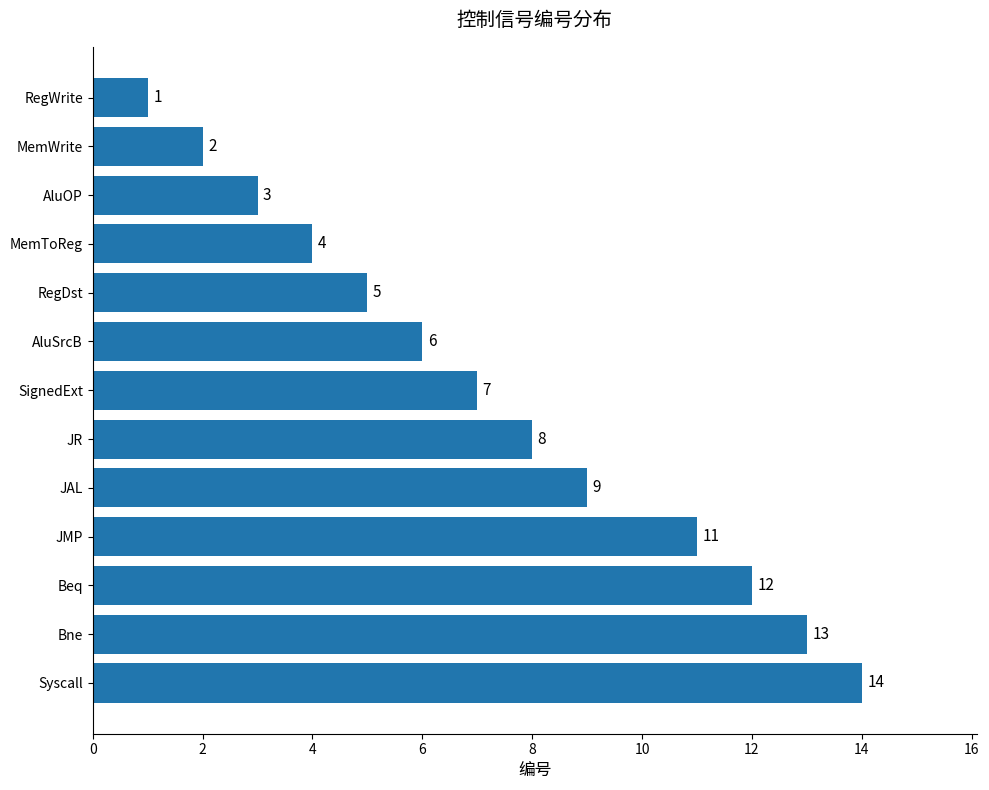

Is it true that the value at Beq is 4?

False